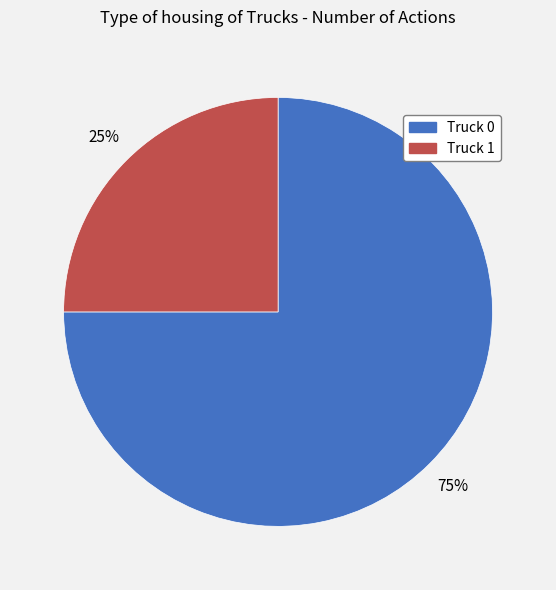

Do Truck 0 and Truck 1 together represent more than half of the pie?

Yes